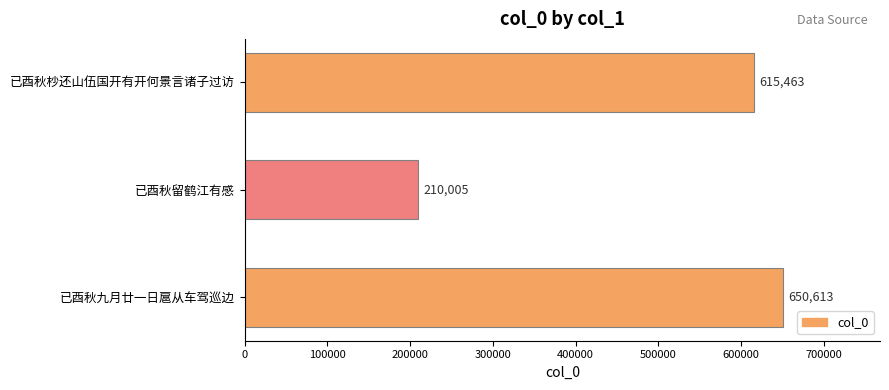

The value at 已酉秋留鹤江有感 is 105603. True or false?

False